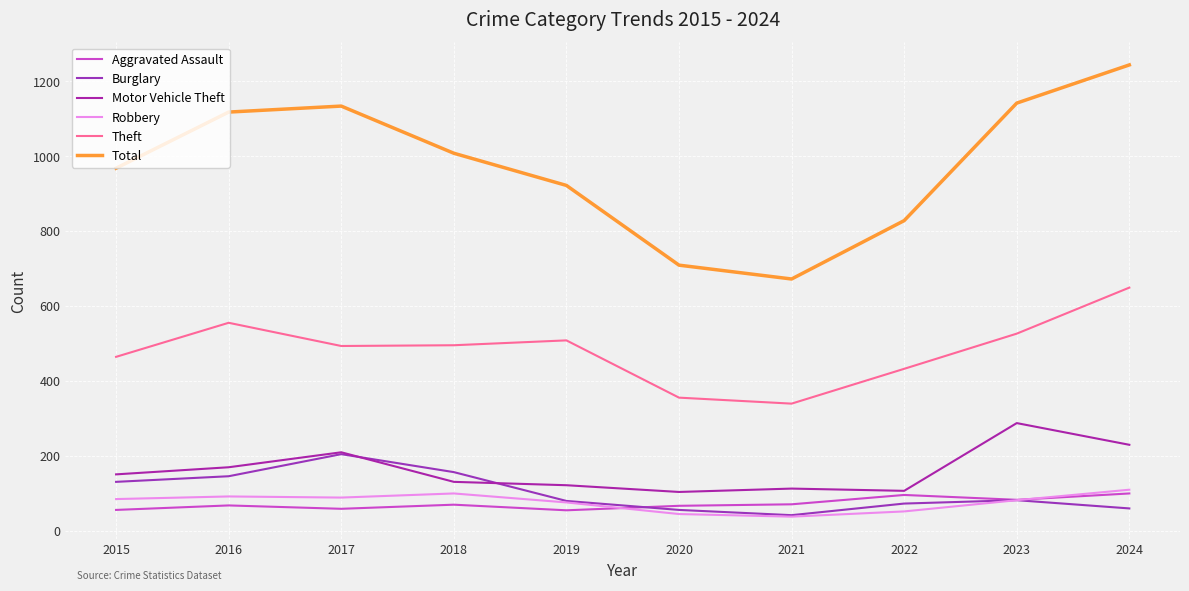

How many lines are shown in the chart?

6